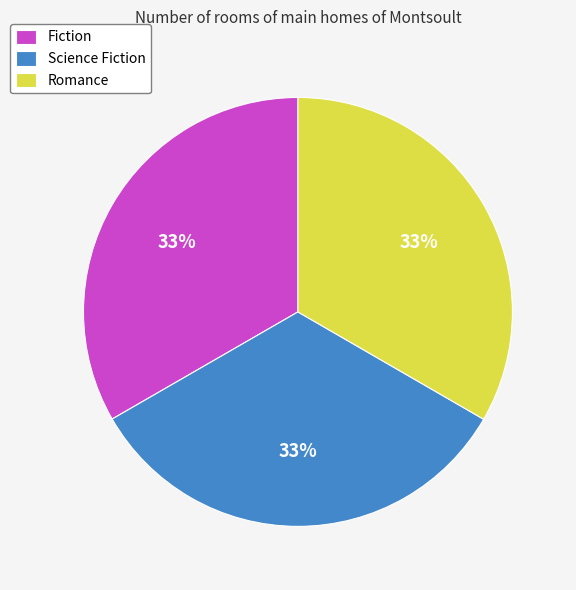

To the nearest percent, what is the average slice percentage?

33%